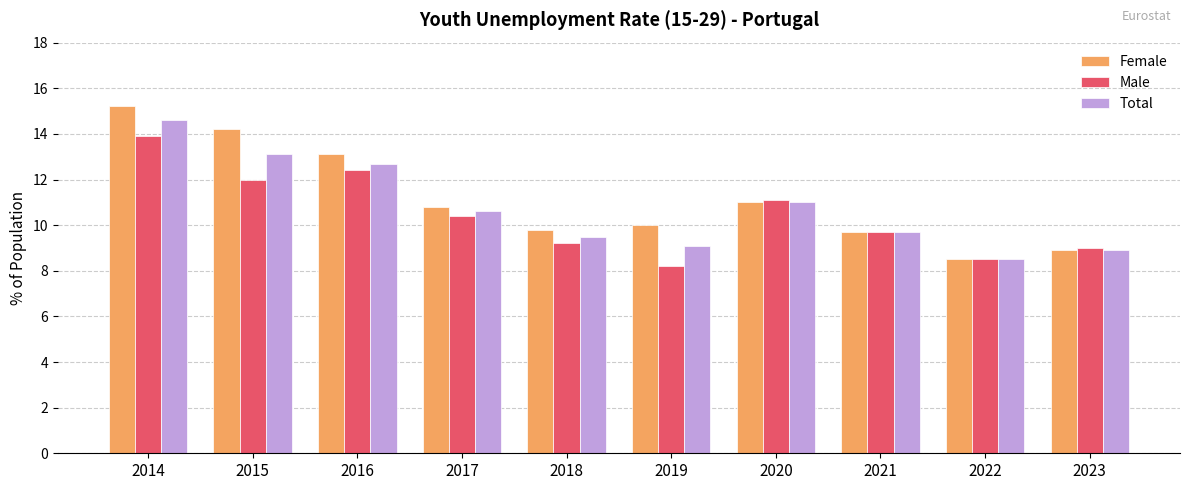

List the series in order of their overall mean, lowest first.

Male, Total, Female